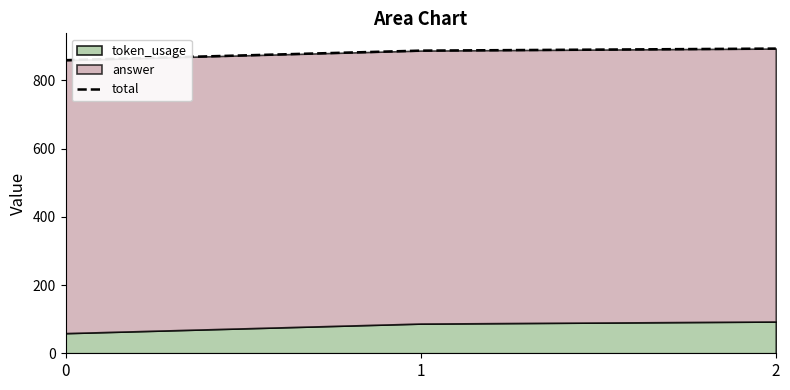

List the labels in order of value, largest first.

2, 1, 0